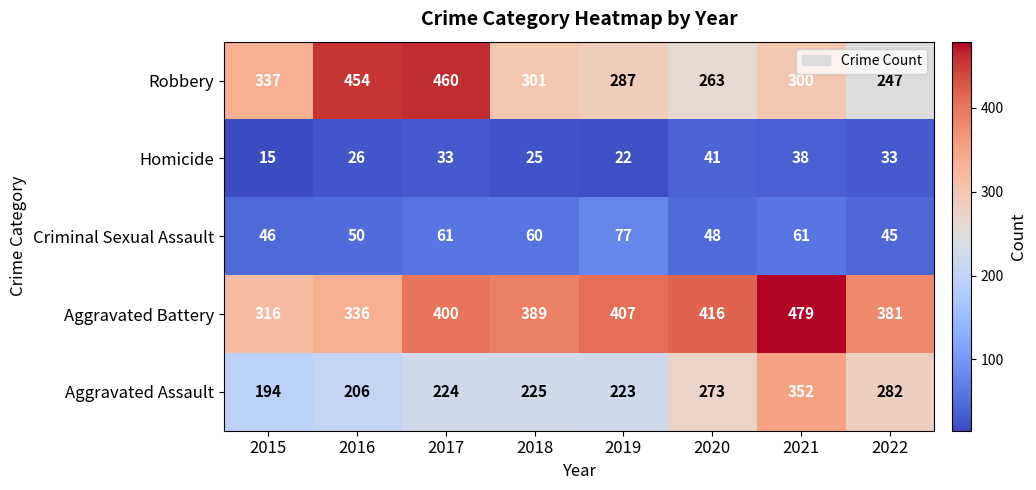

At which category does the chart reach its peak across all series?

2021